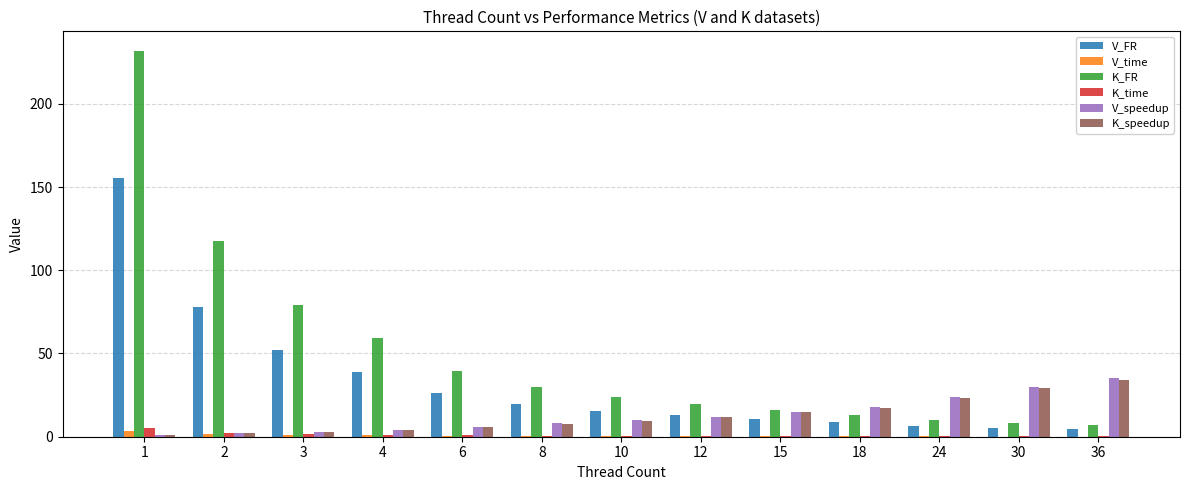

What is the maximum value for V_FR?

155.4